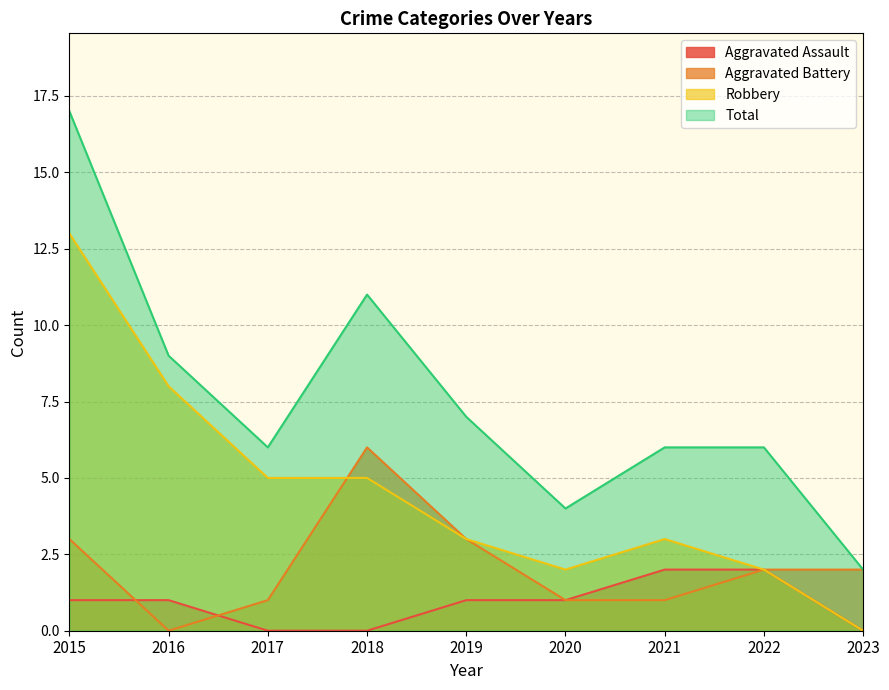

Rank the categories by Aggravated Battery value from highest to lowest.

2018, 2015, 2019, 2022, 2023, 2017, 2020, 2021, 2016